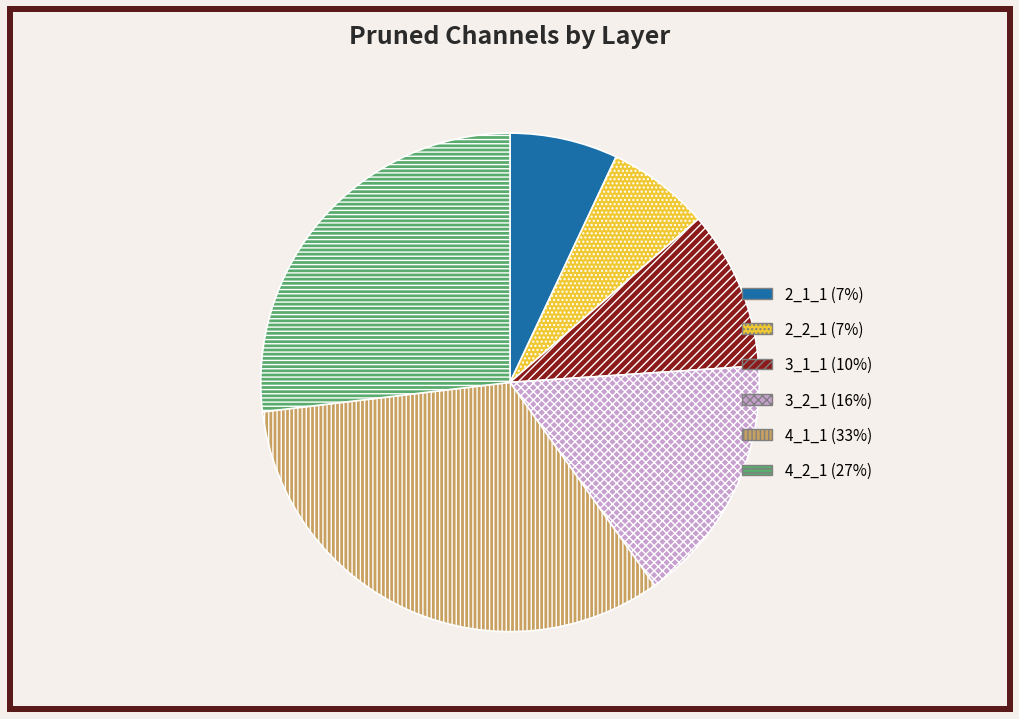

Does any single category account for the majority?

No